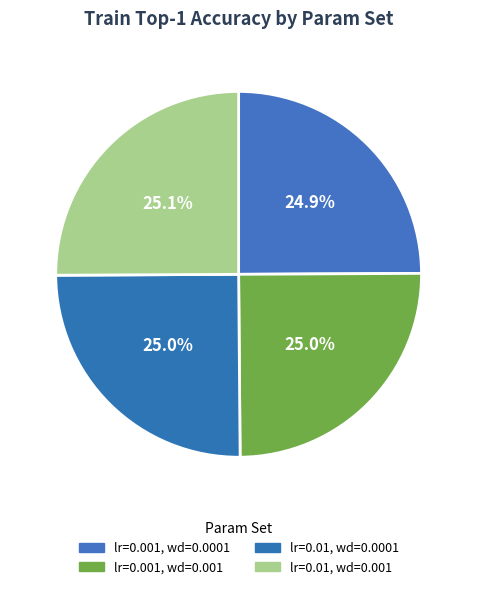

How many segments does this pie chart have?

4